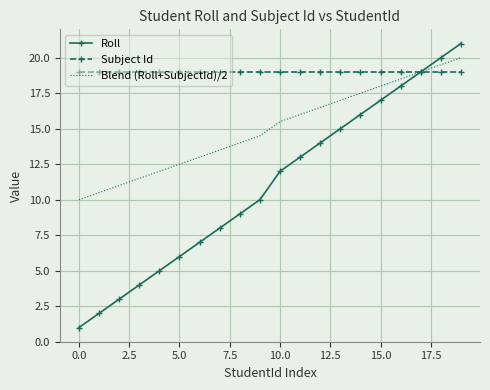

Rank the series by their maximum value, from lowest to highest.

Subject Id, Blend (Roll+SubjectId)/2, Roll